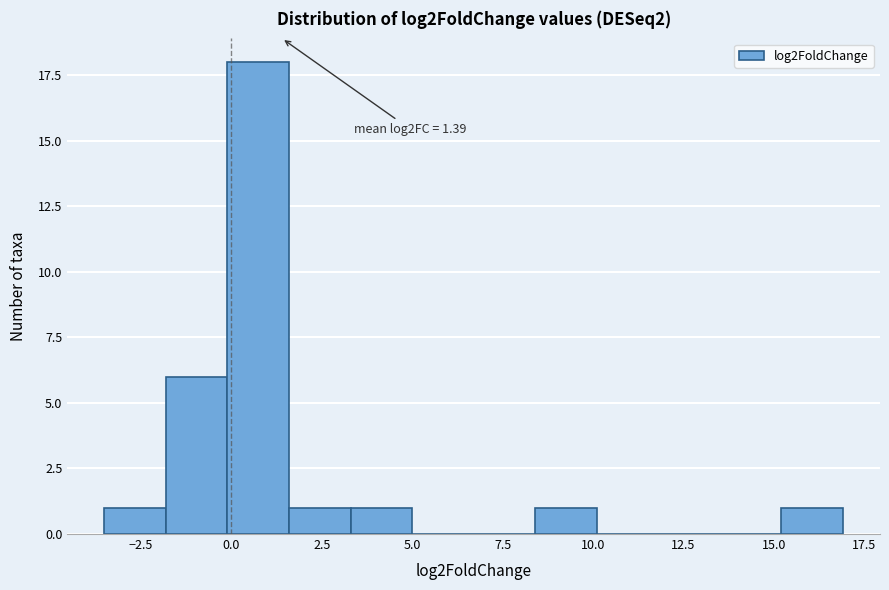

Around what value on the x-axis is the tallest bar? Give the approximate position of its centre, as read against the axis.

0.5